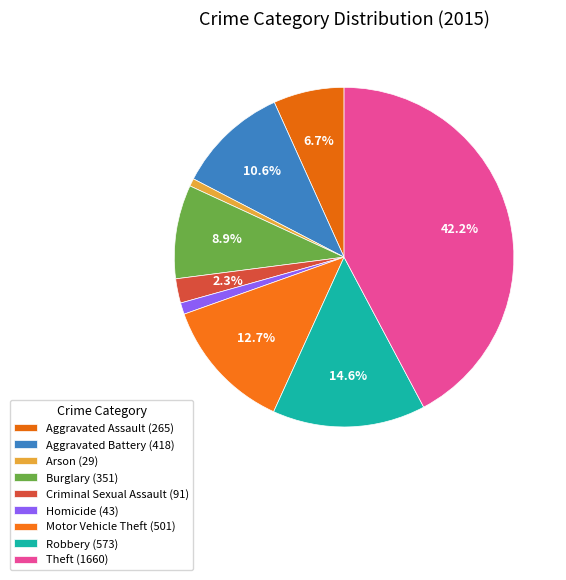

How many segments does this pie chart have?

9